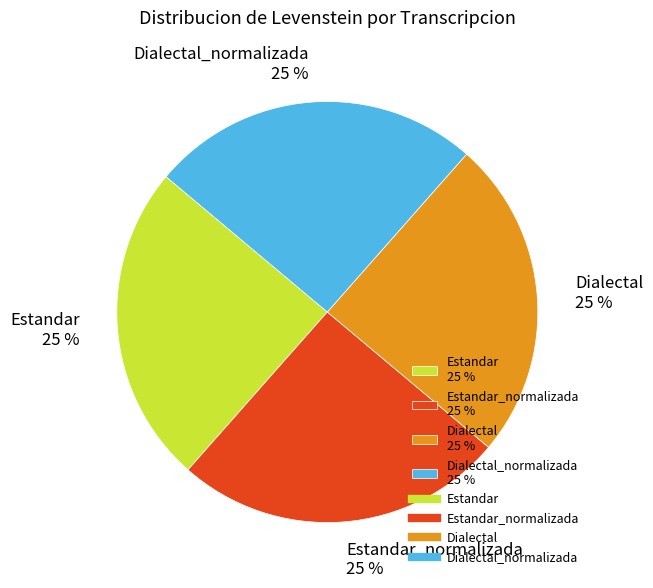

To the nearest percent, what is the average slice percentage?

25%